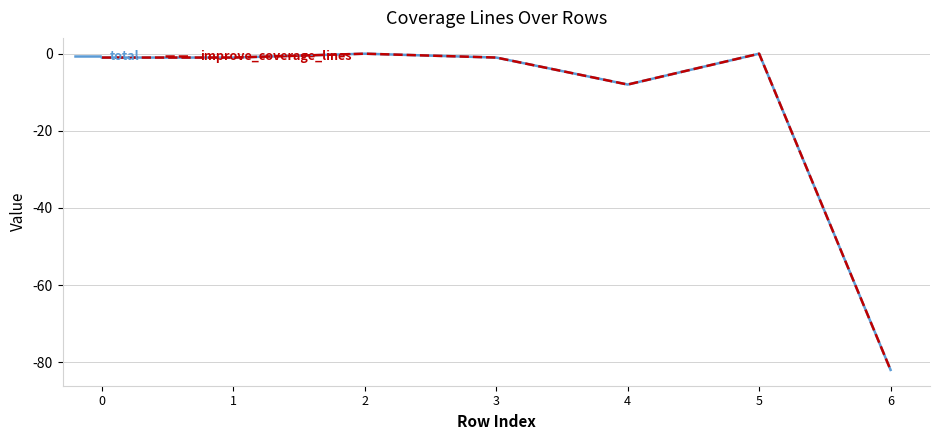

Does the chart display data point markers on the line(s)?

No